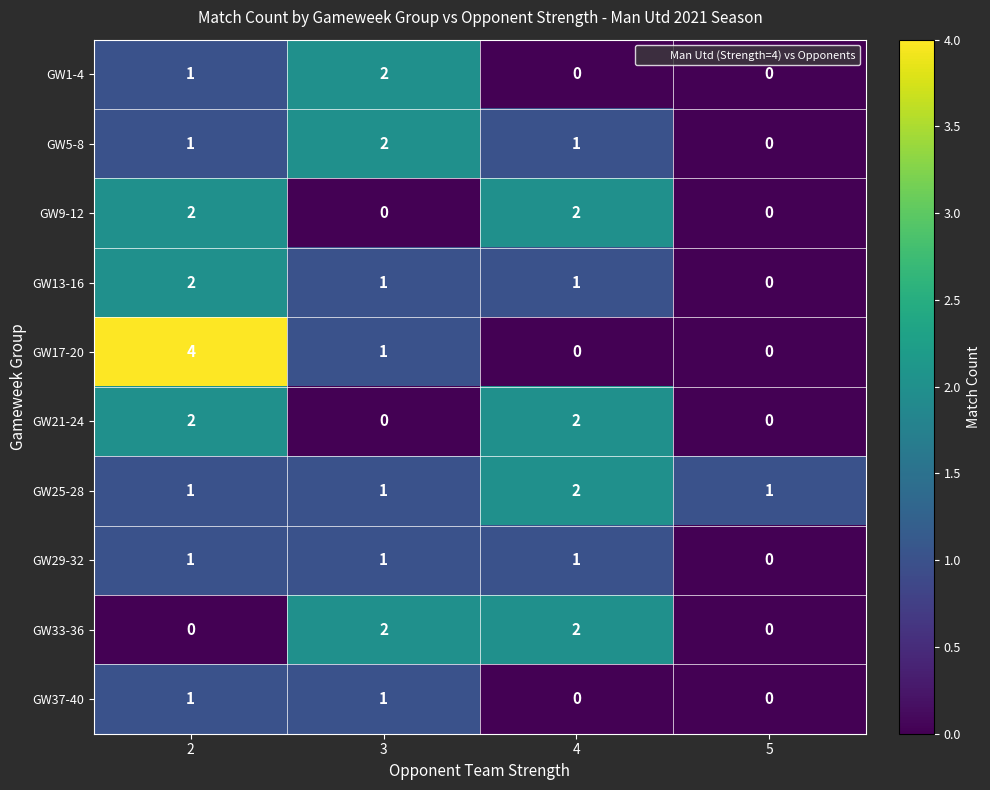

What is the sum of all GW13-16 values?

4